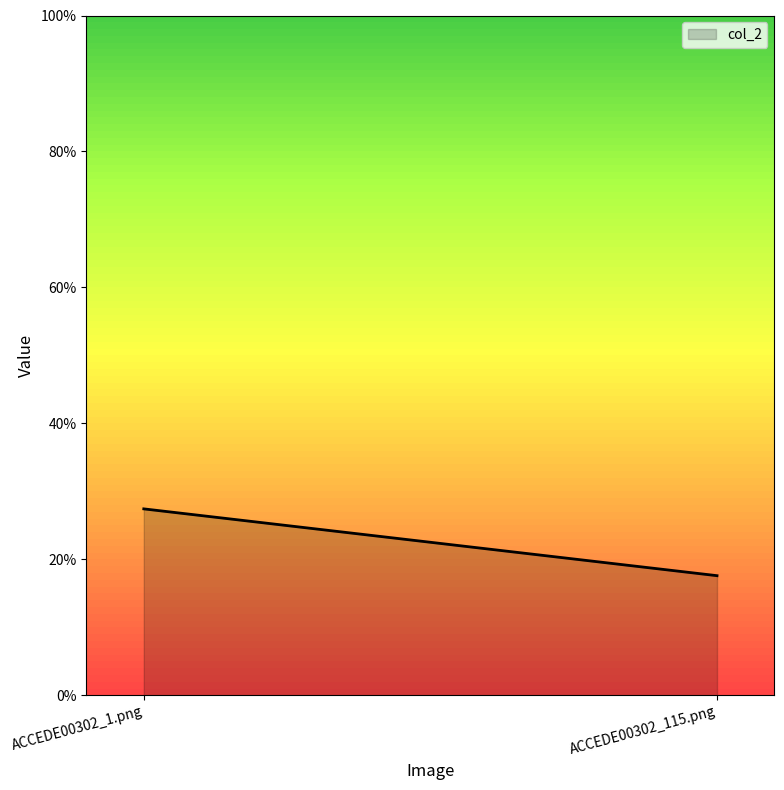

At which category does the chart reach its peak across all series?

ACCEDE00302_1.png